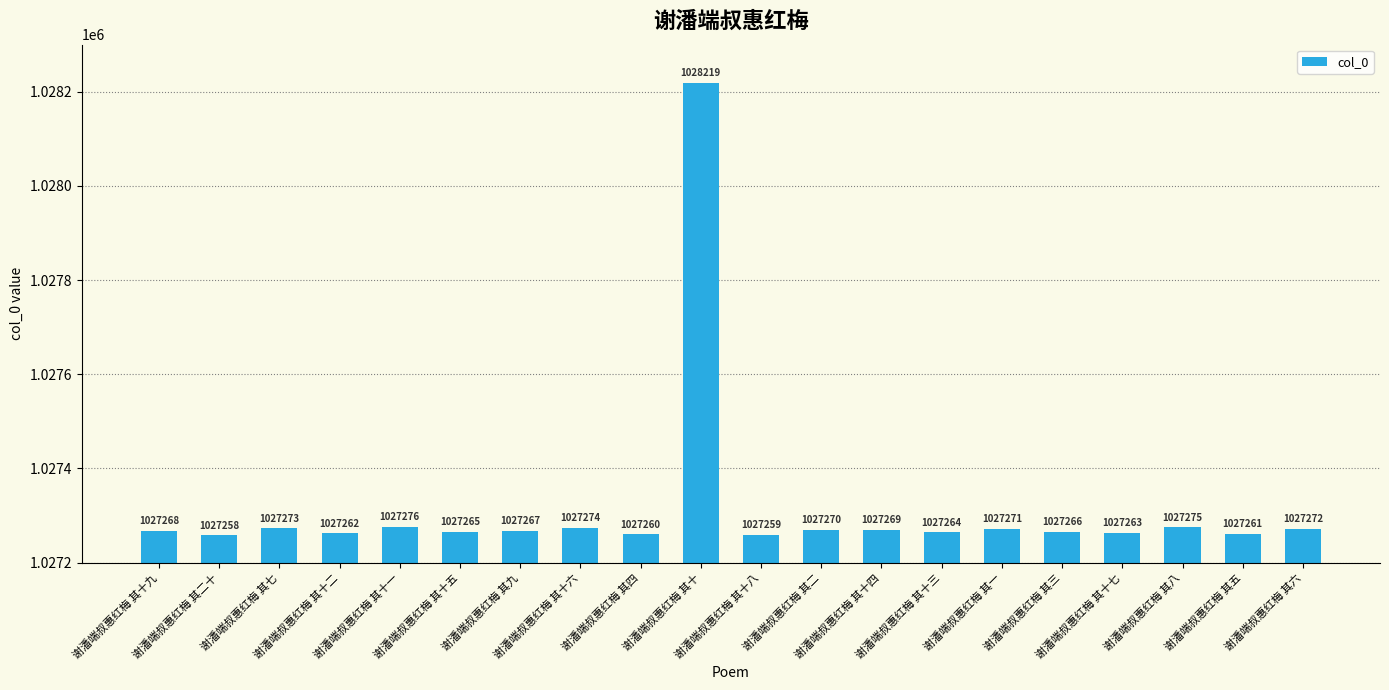

Reading left to right, extract all data points from this chart.

谢潘端叔惠红梅 其十九=1027268	谢潘端叔惠红梅 其二十=1027258	谢潘端叔惠红梅 其七=1027273	谢潘端叔惠红梅 其十二=1027262	谢潘端叔惠红梅 其十一=1027276	谢潘端叔惠红梅 其十五=1027265	谢潘端叔惠红梅 其九=1027267	谢潘端叔惠红梅 其十六=1027274	谢潘端叔惠红梅 其四=1027260	谢潘端叔惠红梅 其十=1028219	谢潘端叔惠红梅 其十八=1027259	谢潘端叔惠红梅 其二=1027270	谢潘端叔惠红梅 其十四=1027269	谢潘端叔惠红梅 其十三=1027264	谢潘端叔惠红梅 其一=1027271	谢潘端叔惠红梅 其三=1027266	谢潘端叔惠红梅 其十七=1027263	谢潘端叔惠红梅 其八=1027275	谢潘端叔惠红梅 其五=1027261	谢潘端叔惠红梅 其六=1027272